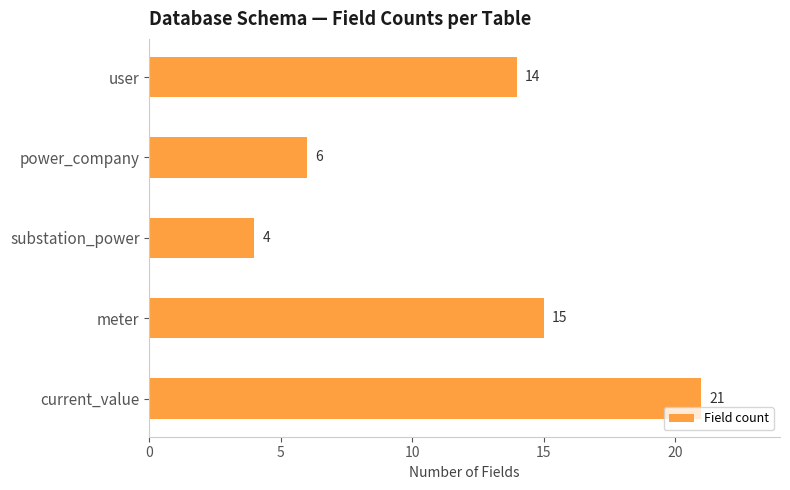

Reading bottom to top, list all the values displayed in this chart.

current_value=21	meter=15	substation_power=4	power_company=6	user=14